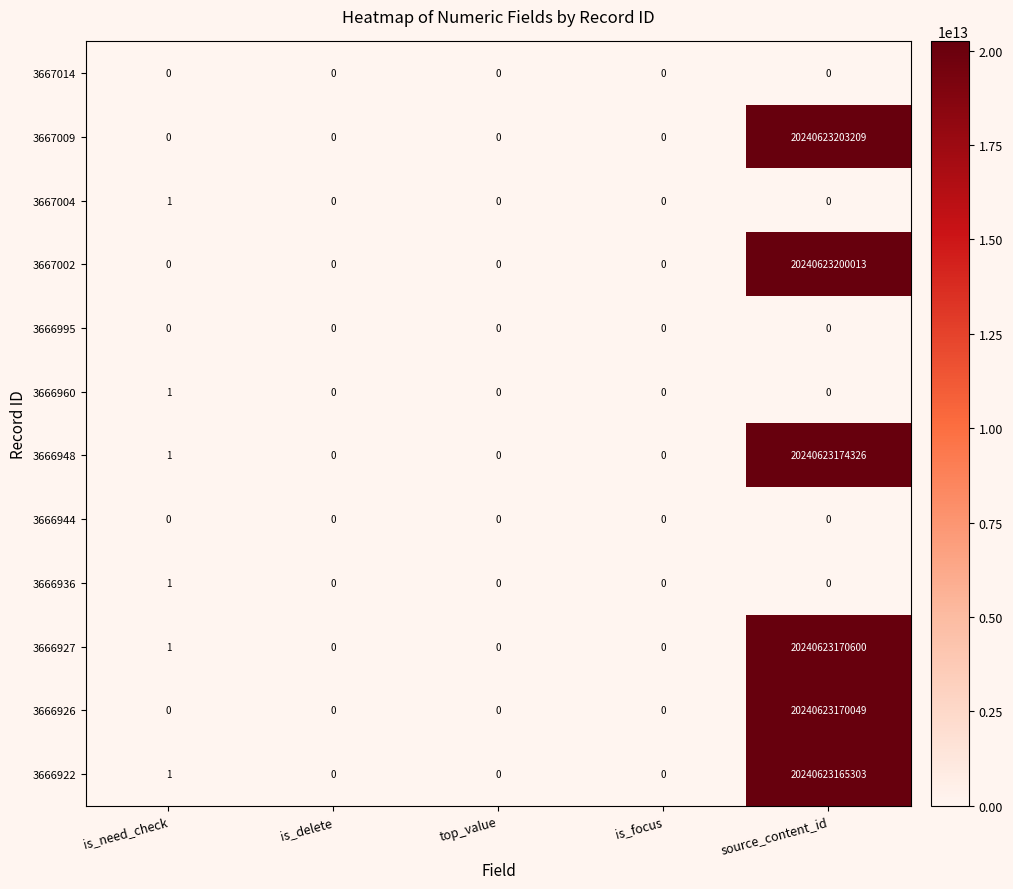

At which category is the sum across all series the highest?

source_content_id